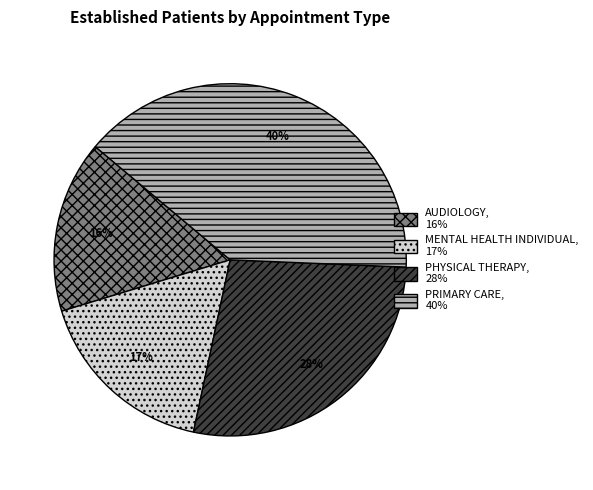

Approximately how many times larger is the value at MENTAL HEALTH INDIVIDUAL compared to AUDIOLOGY?

1.1